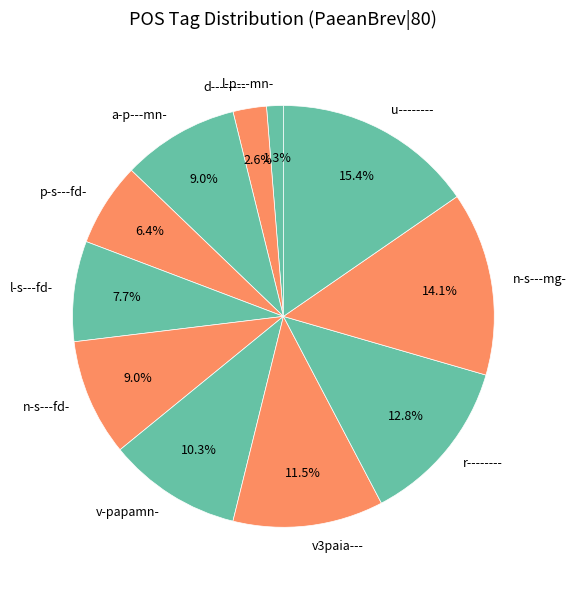

To the nearest percent, what is the difference between the largest and smallest slice percentages?

14%